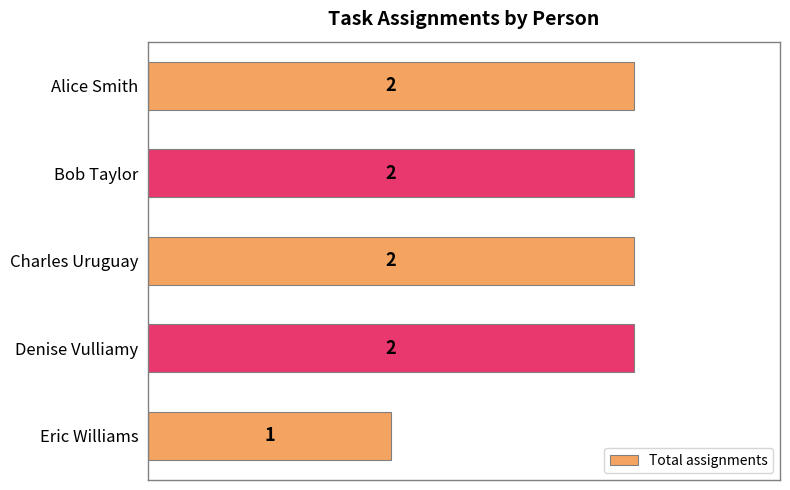

The chart shows a value of 2 at Charles Uruguay. True or false?

True